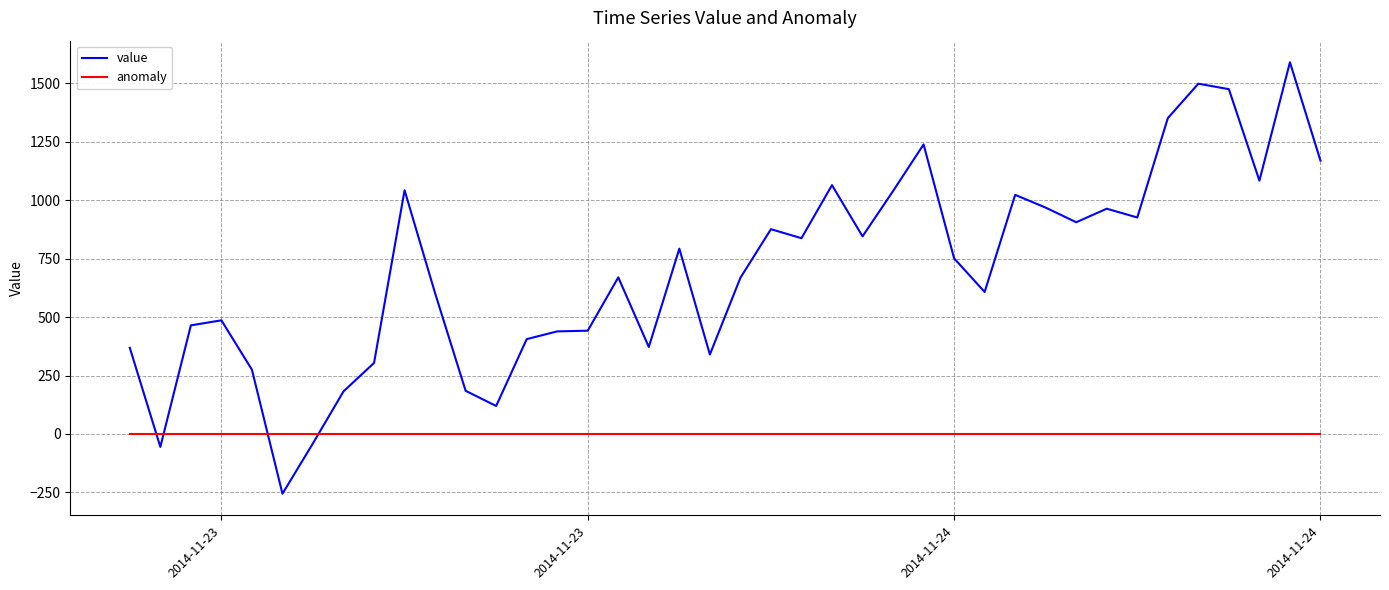

What is the sum of all value values?

28034.7